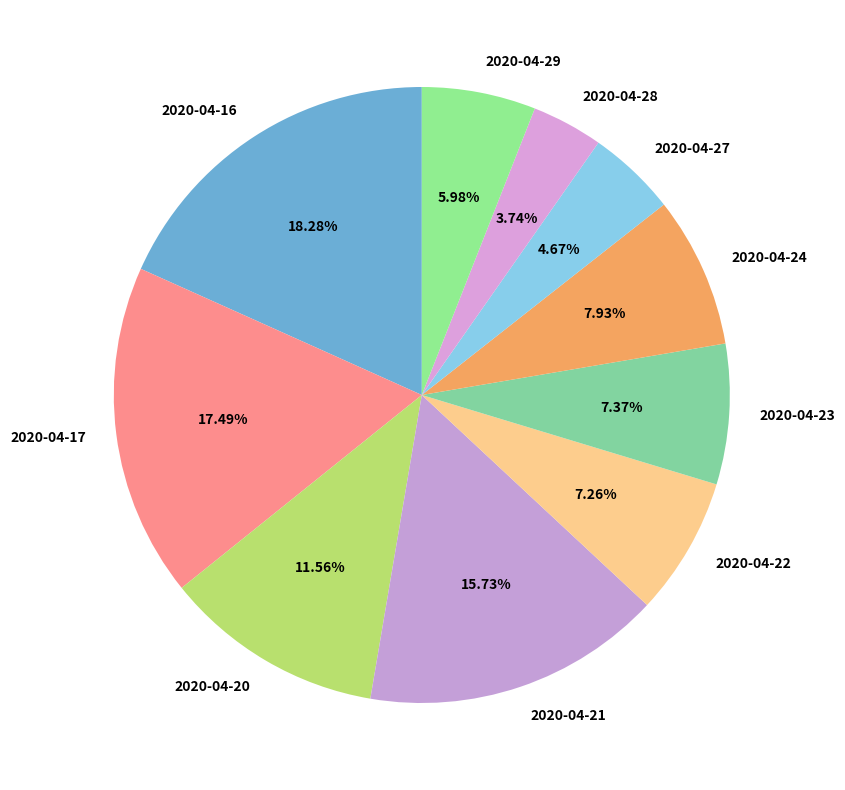

To the nearest percent, what percentage of the pie is 2020-04-20?

12%